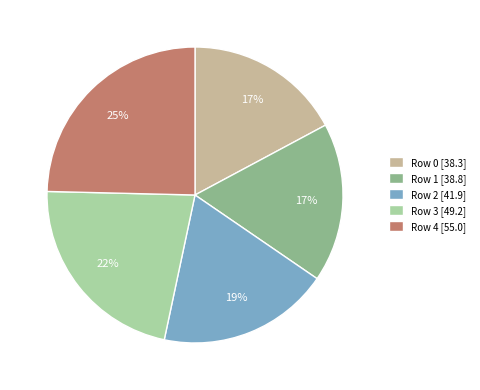

Is Row 1 the majority of the pie?

No